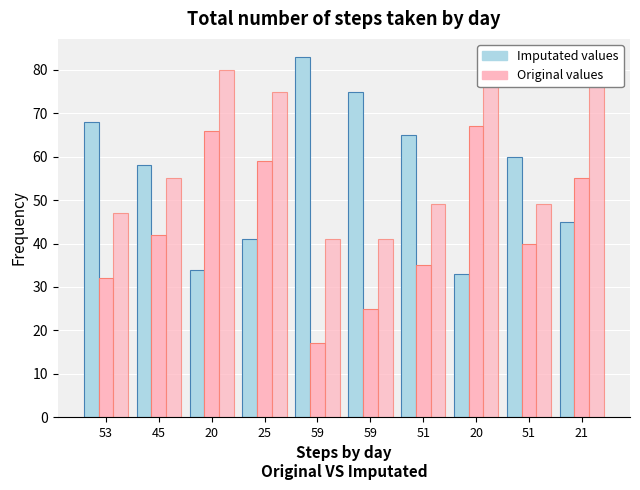

Is it true that col_0 equals 33 at 20?

True